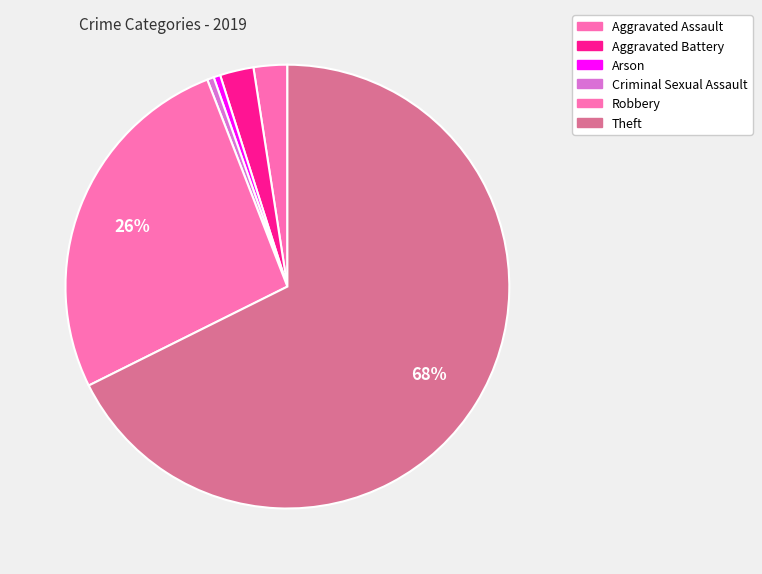

To the nearest percent, what is the difference between the largest and smallest slice percentages?

68%